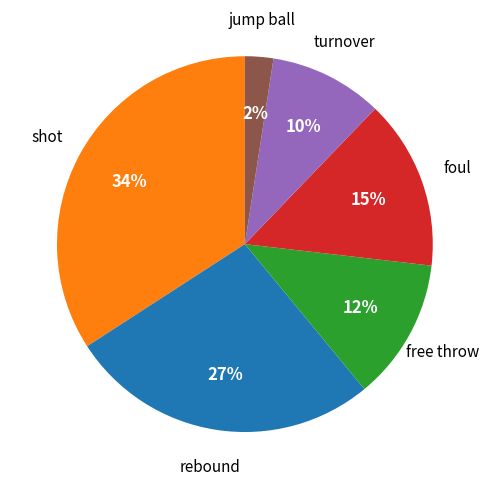

To the nearest percent, what is the average slice percentage?

17%